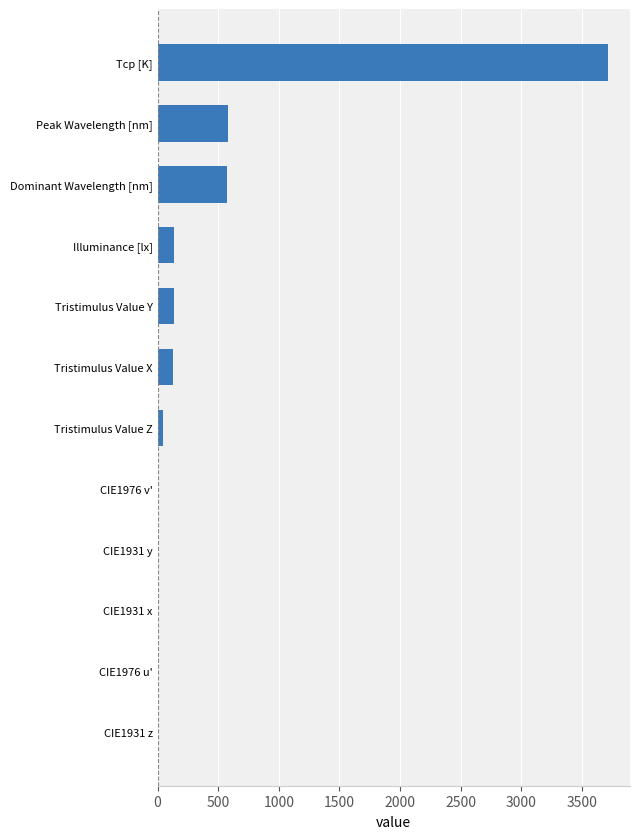

Between Illuminance [lx] and CIE1976 u', which is larger?

Illuminance [lx]